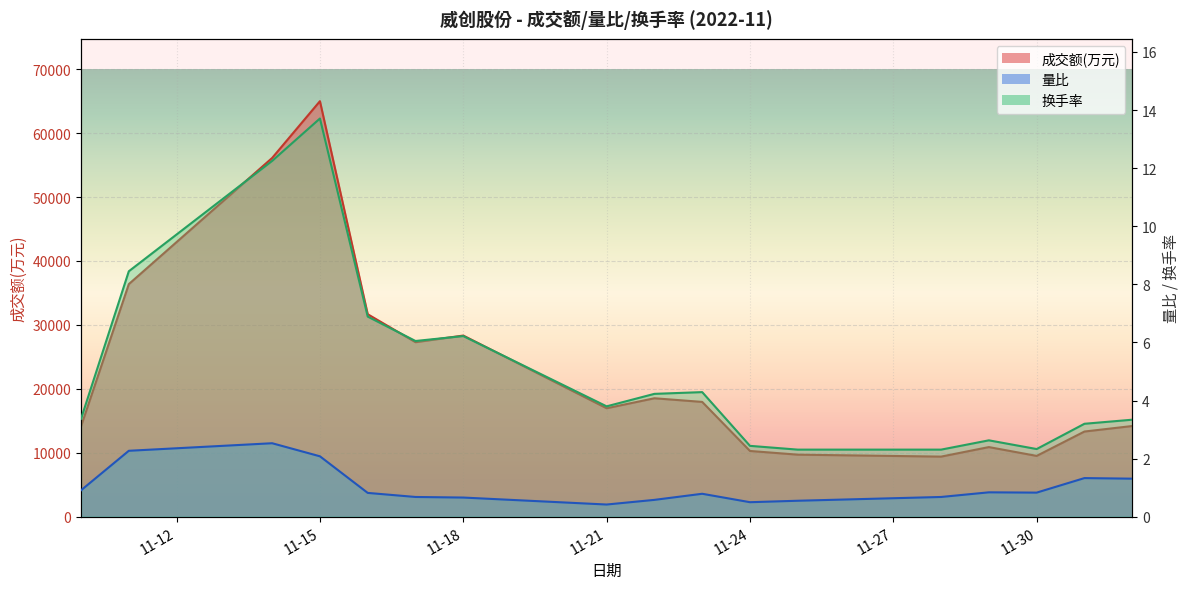

What is the difference between the maximum and second lowest values in the 量比 series?

2.0